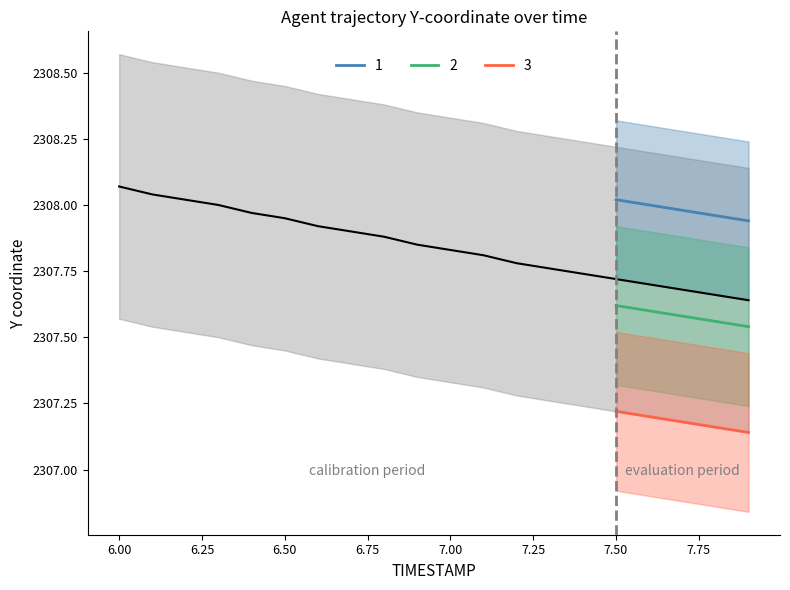

True or false: AUGMENT_TYPE and Y_lower intersect in this chart.

False